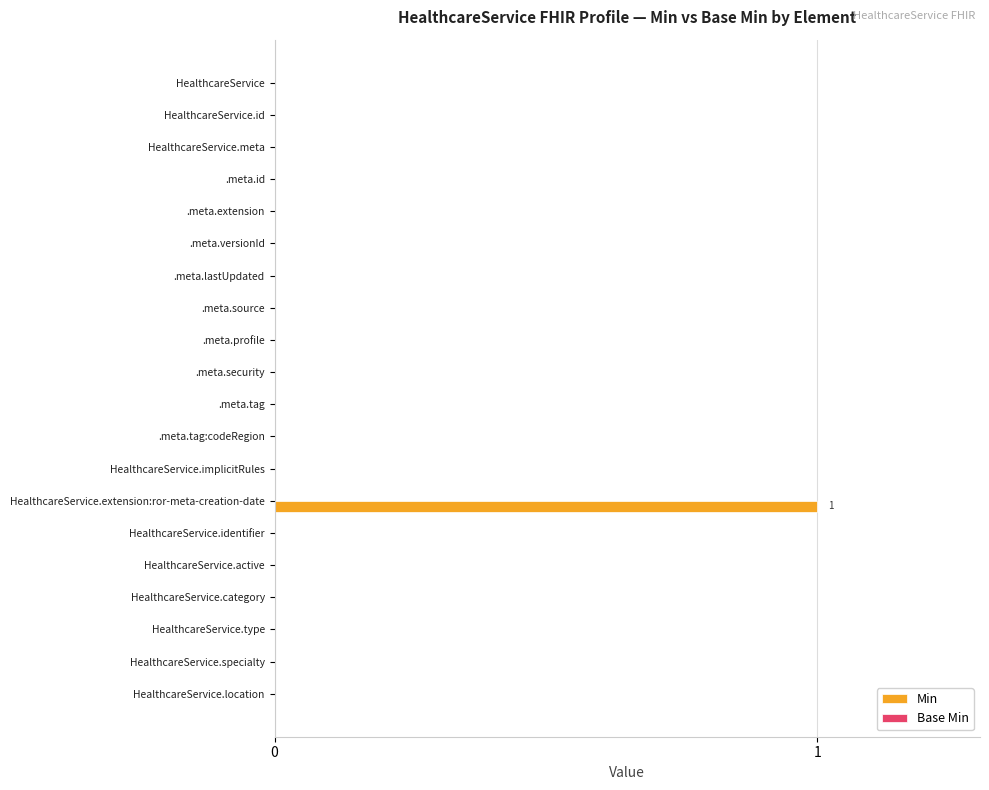

The chart shows a value of 1 at HealthcareService.specialty. True or false?

False